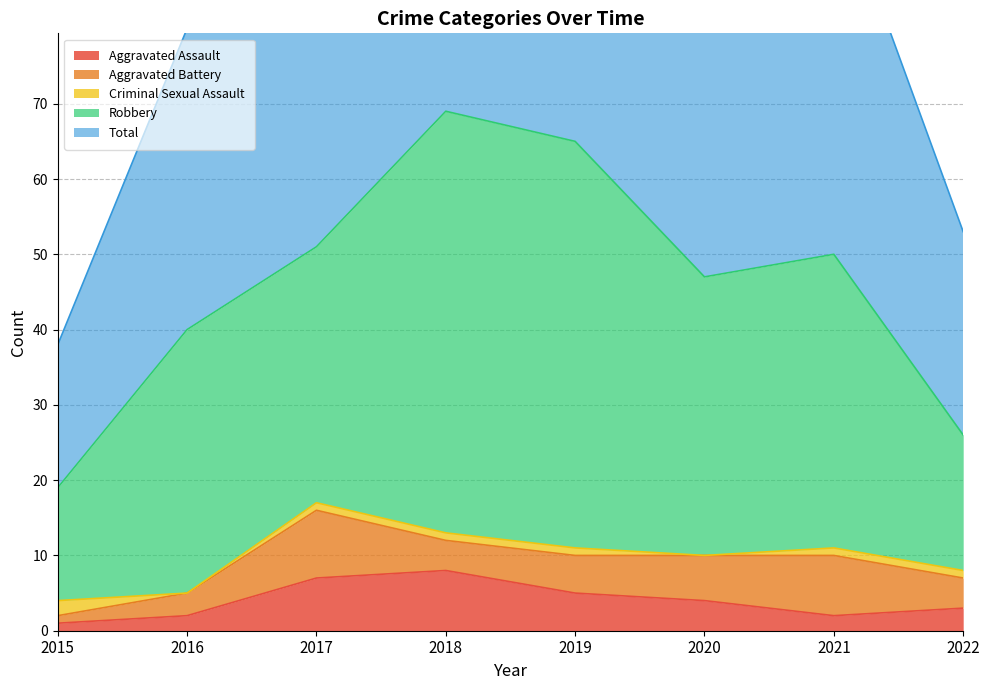

What is the value of the Aggravated Battery point at the 2nd from the left?

3